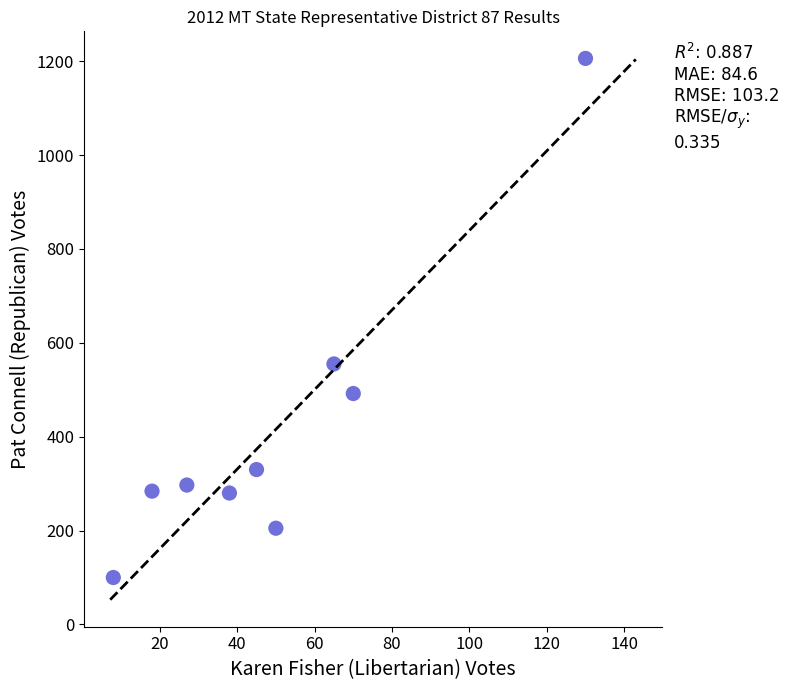

What is the range of X values (max minus min)?

122